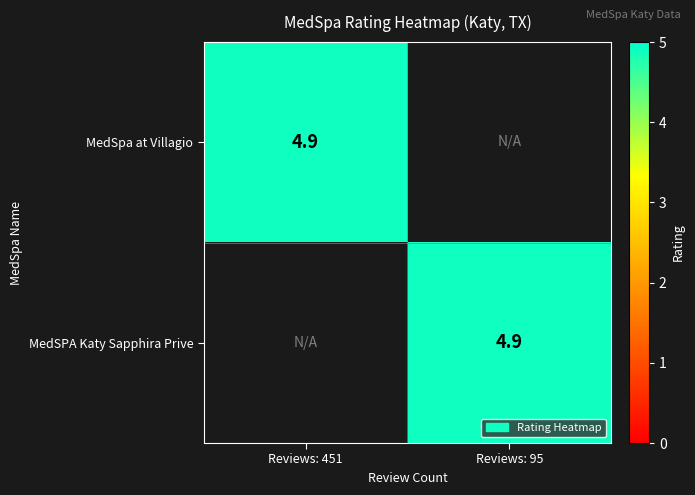

Is it true that MedSpa at Villagio equals 2.6 at Reviews: 451?

False